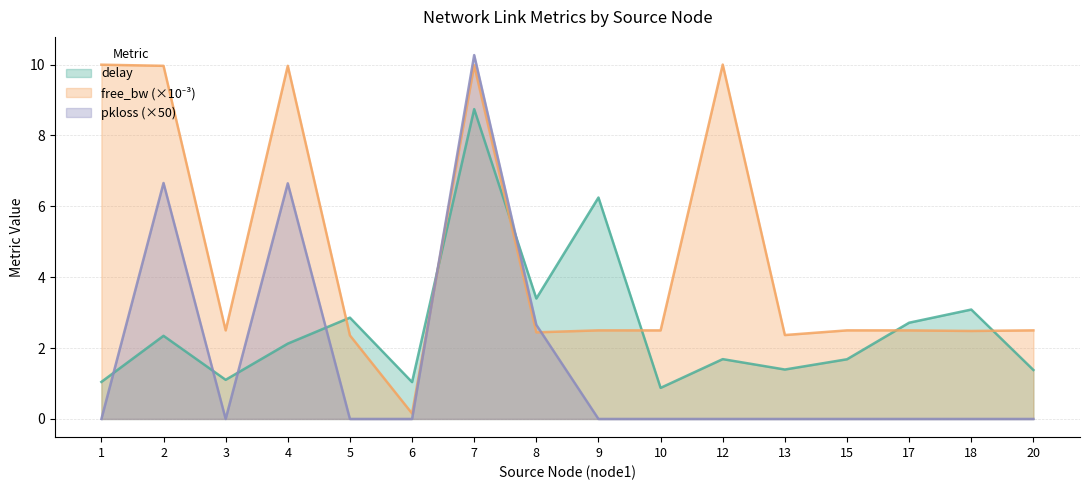

What is the difference between the maximum and second lowest values in the pkloss series?

10.3